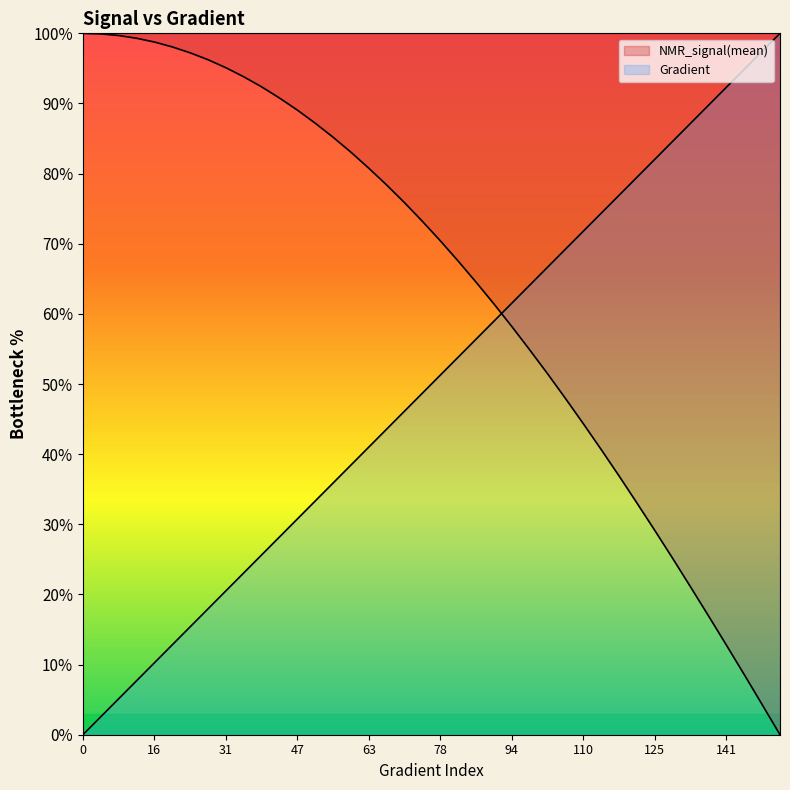

Is the value of Gradient at 101.76125244618399 greater than the value of NMR_signal(mean) at 144.81409001956953?

Yes